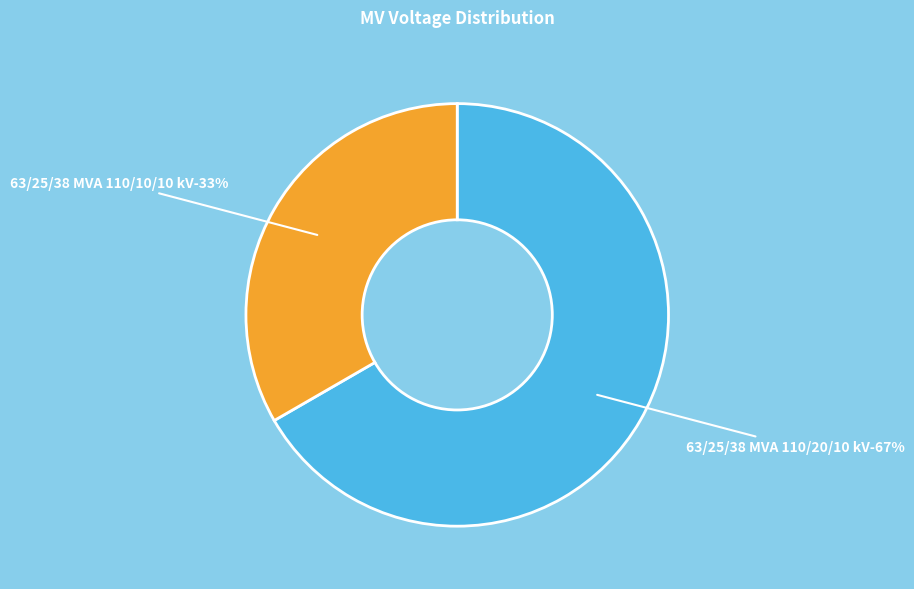

Which category has the biggest portion of the pie?

63/25/38 MVA 110/20/10 kV